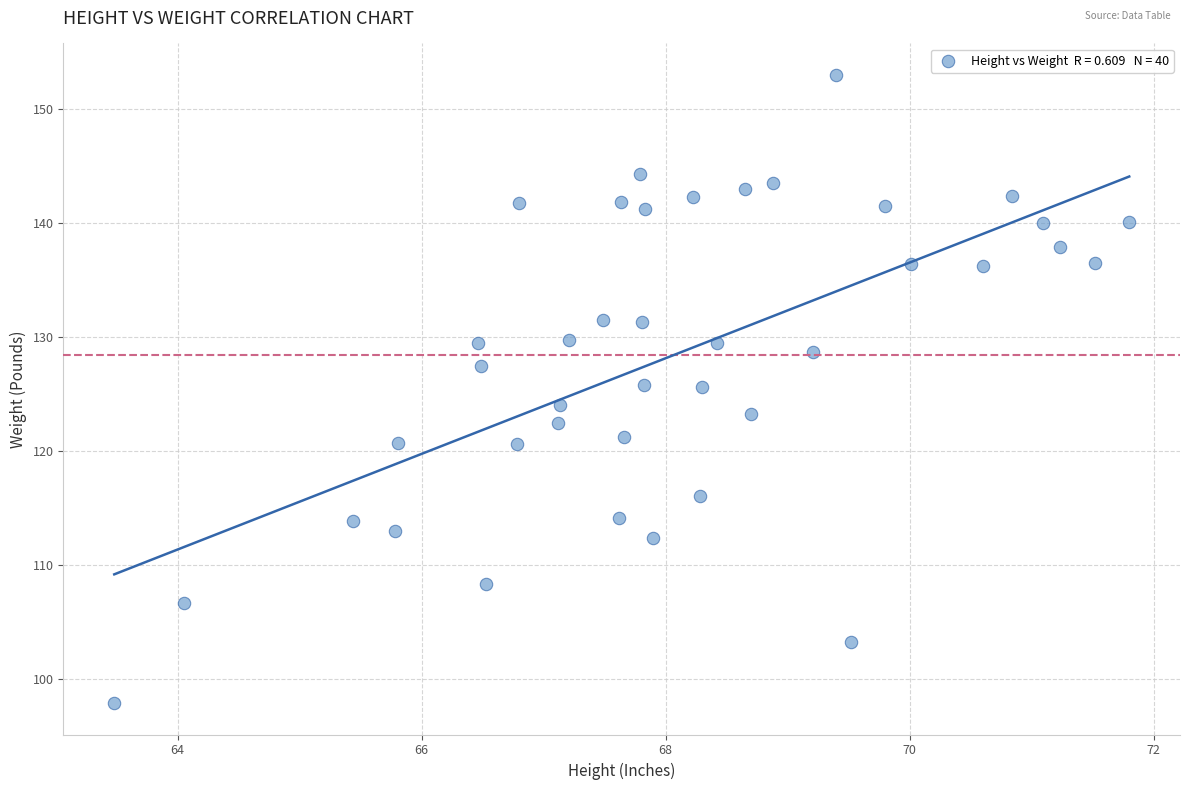

What is the range of Y values (max minus min)?

55.1